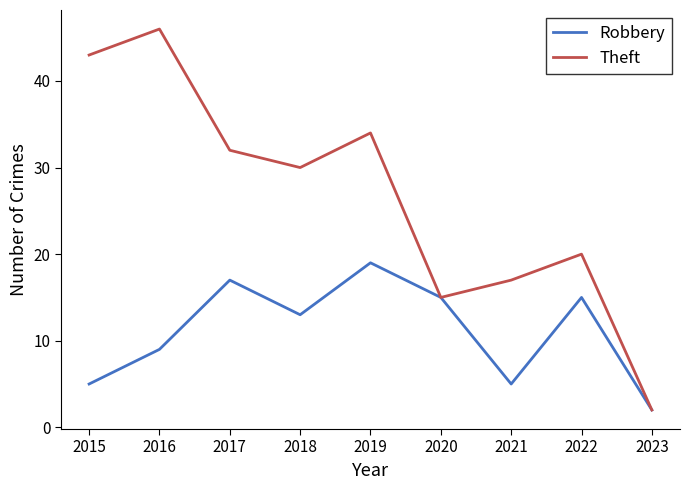

What is the total value across all series at 2021?

22